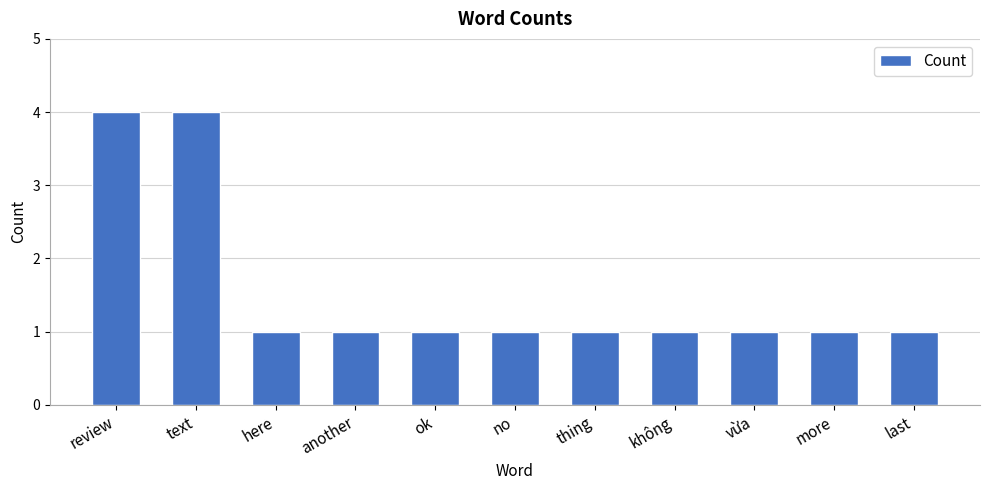

What is the label of the 9th bar from the right?

here